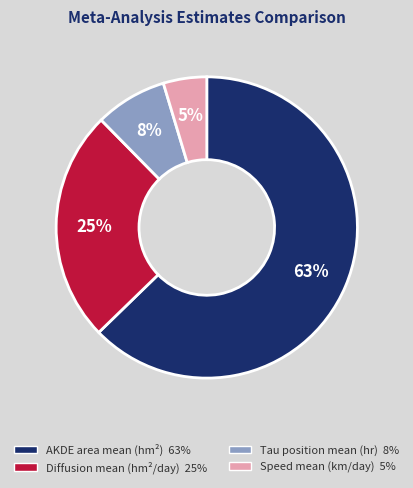

Which slice is the largest?

AKDE area mean (hm²)